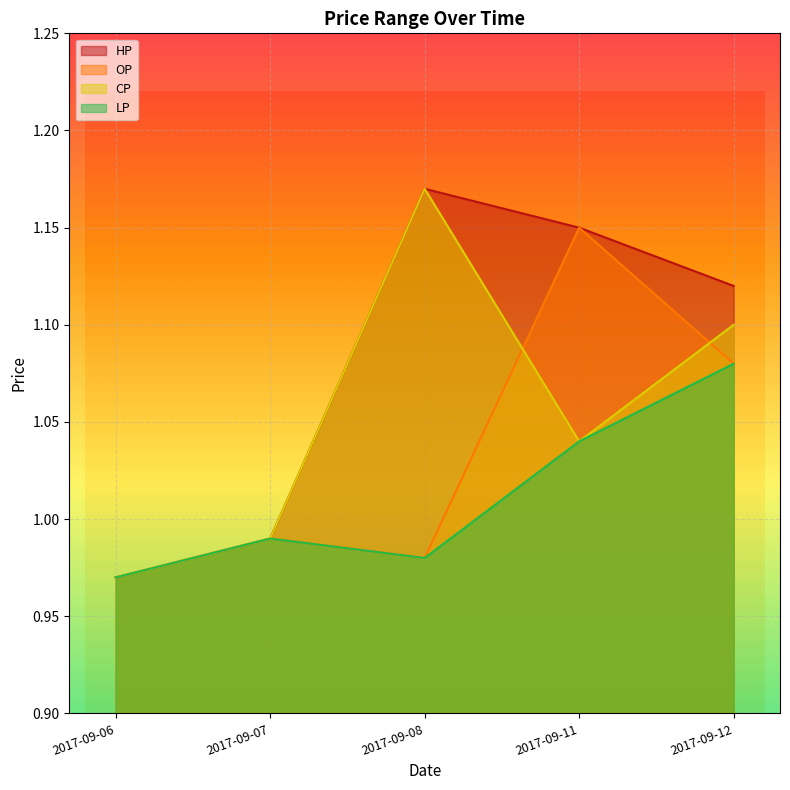

Is the value of CP at 2017-09-12 greater than the value of OP at 2017-09-06?

Yes